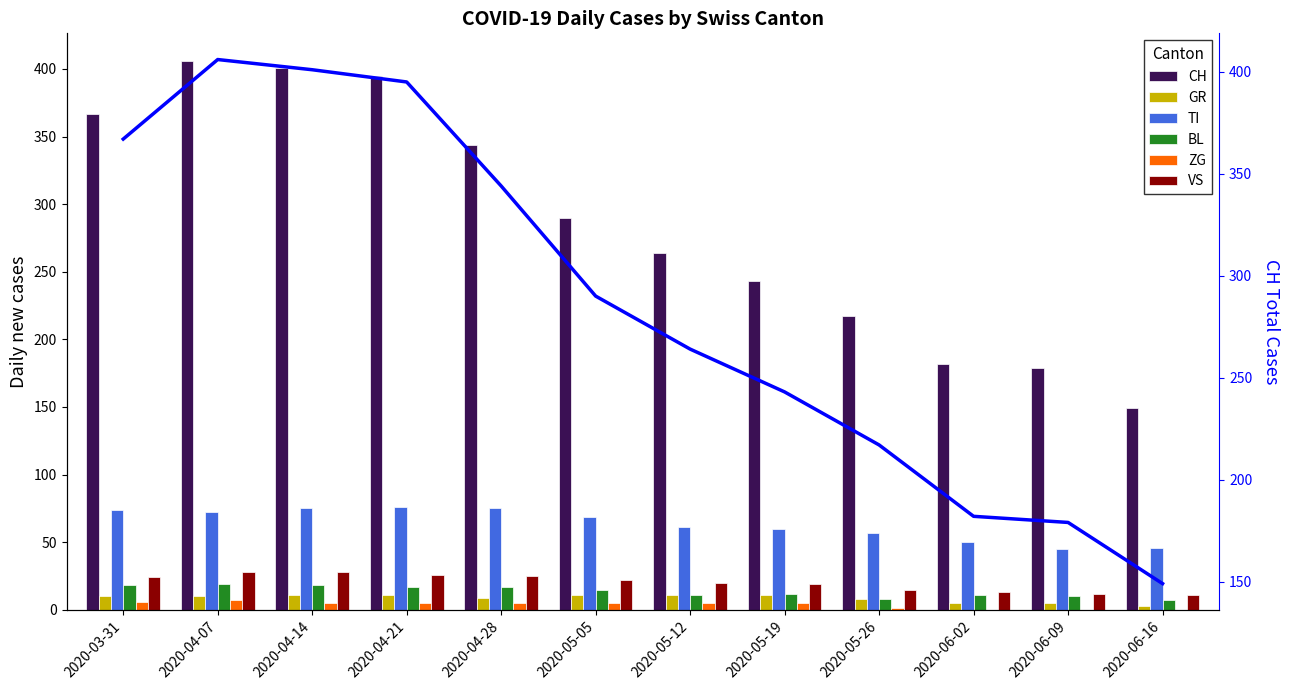

What is the difference between the VS values at 2020-04-21 and 2020-05-26?

11